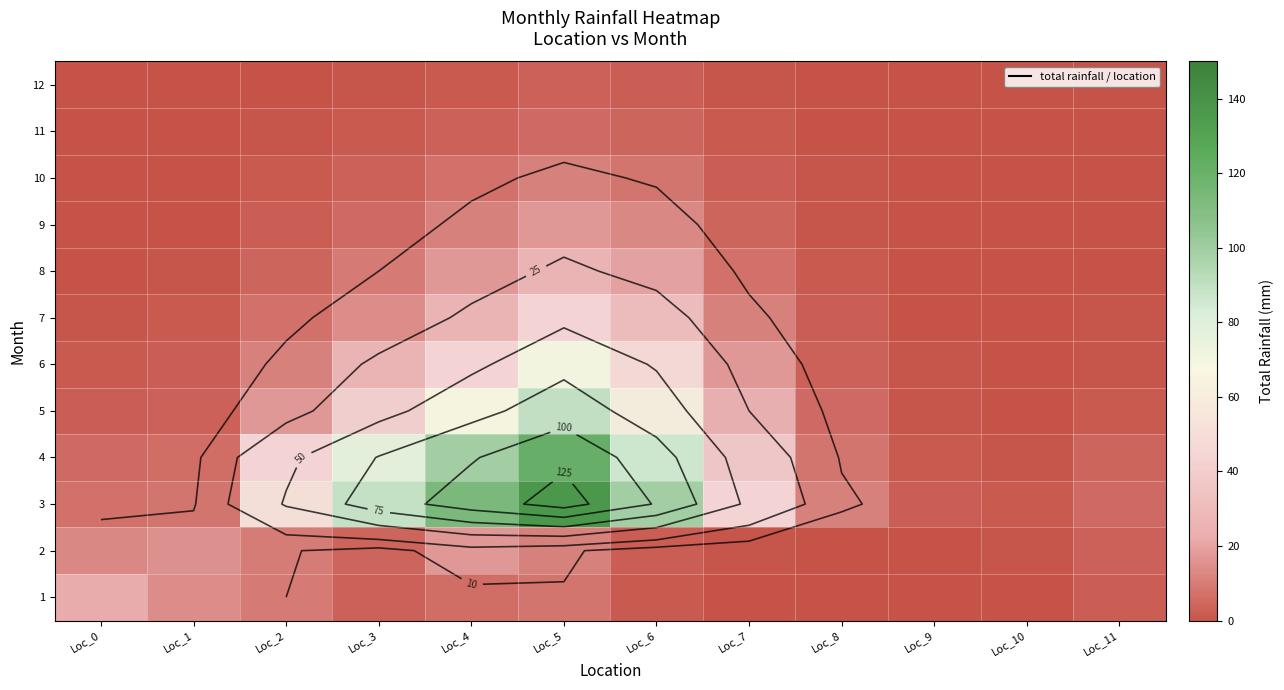

Which label corresponds to the largest value in the chart?

Loc_5